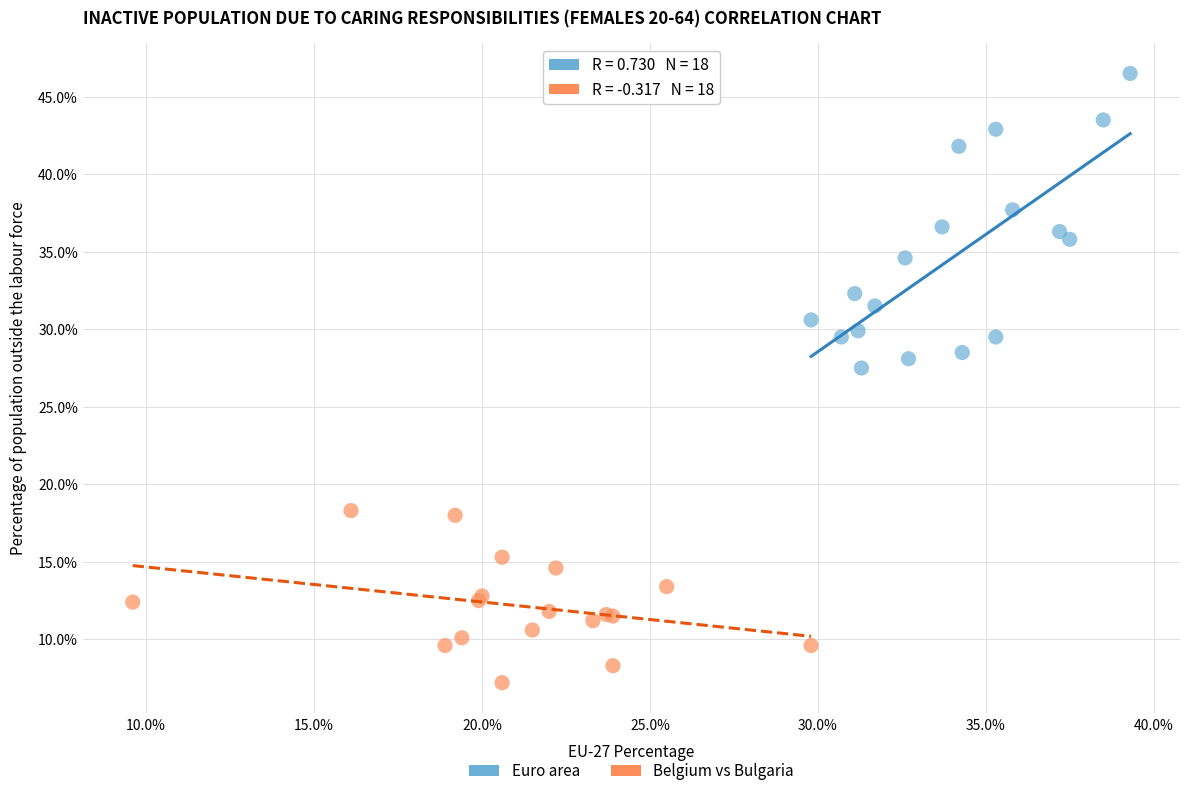

Which series has the widest spread of Y values?

Euro area